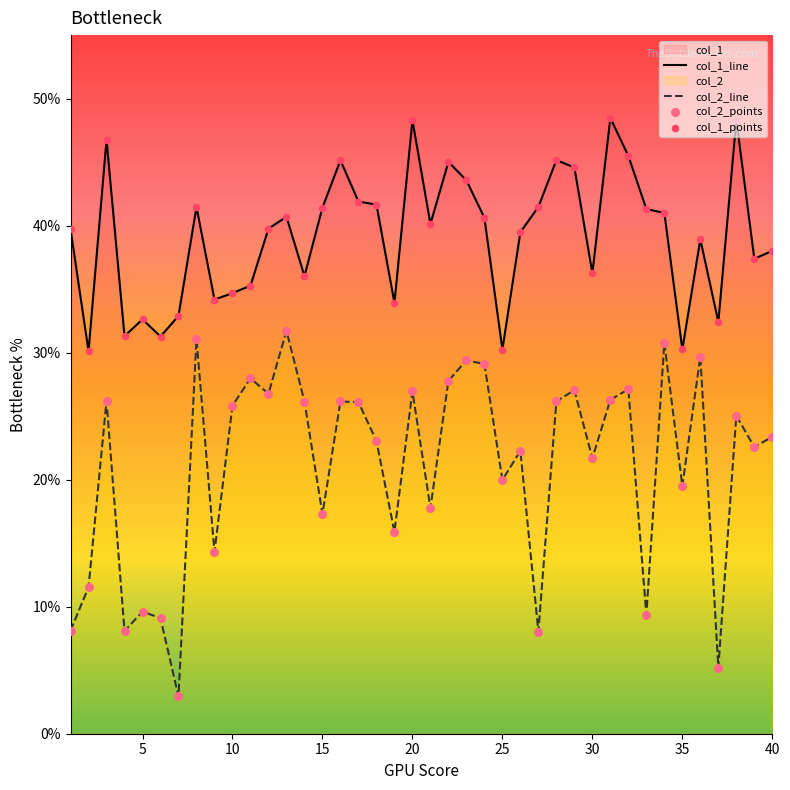

Which series contains the lowest Y value?

col_2_line